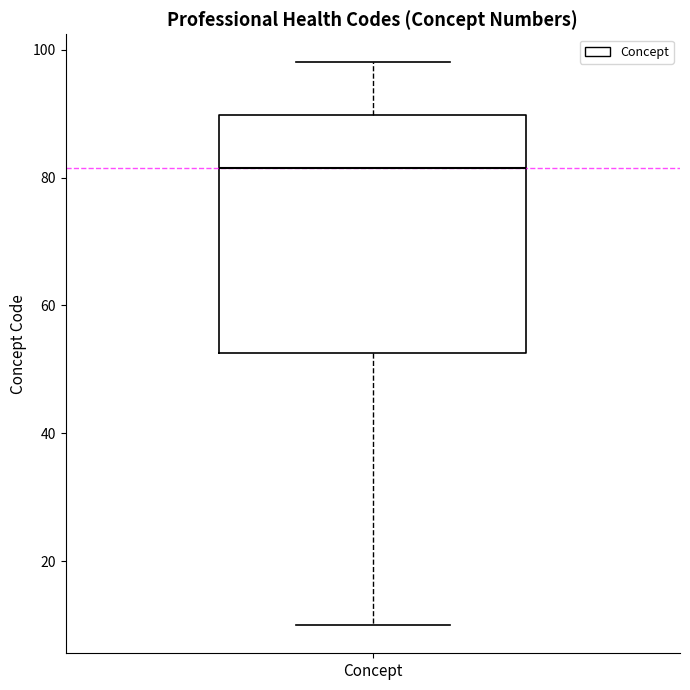

Read this box plot against the y-axis: the position of the median line, the range covered by the box, and the ends of both whiskers. The values are not printed on the chart, so give them approximately, as read against the axis.

median 82, box 52 to 90, whiskers 10 to 98